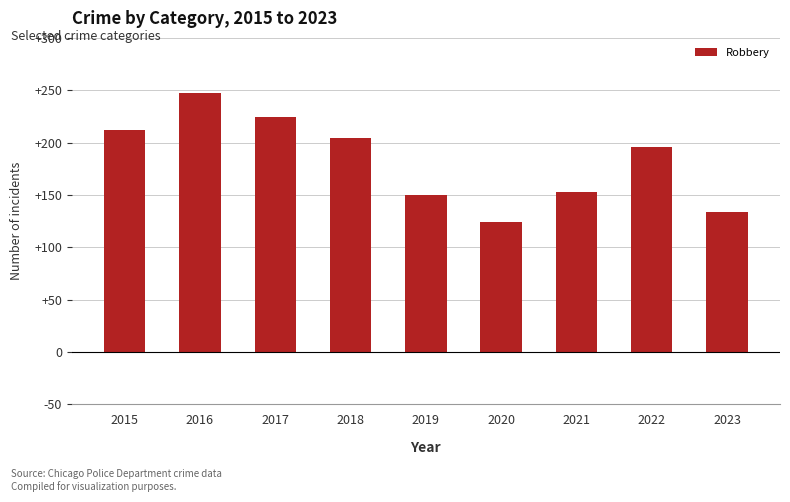

Reading left to right, what are all the values shown in this chart?

2015=212	2016=247	2017=224	2018=204	2019=150	2020=124	2021=153	2022=196	2023=134